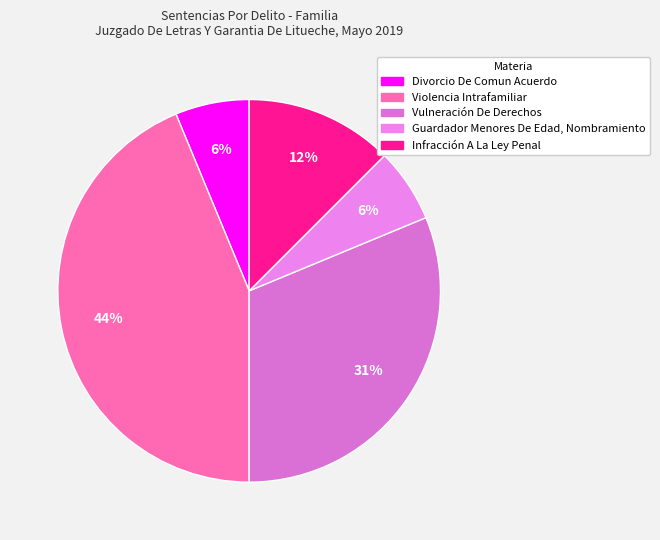

Which slice is the largest?

Violencia Intrafamiliar